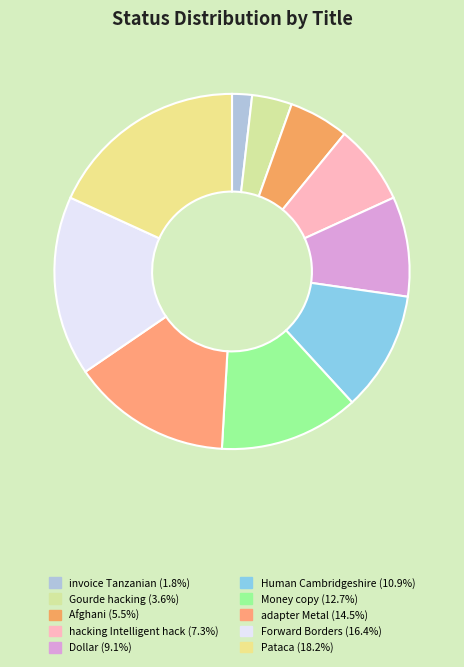

Which has a higher value, Human Cambridgeshire or Dollar?

Human Cambridgeshire